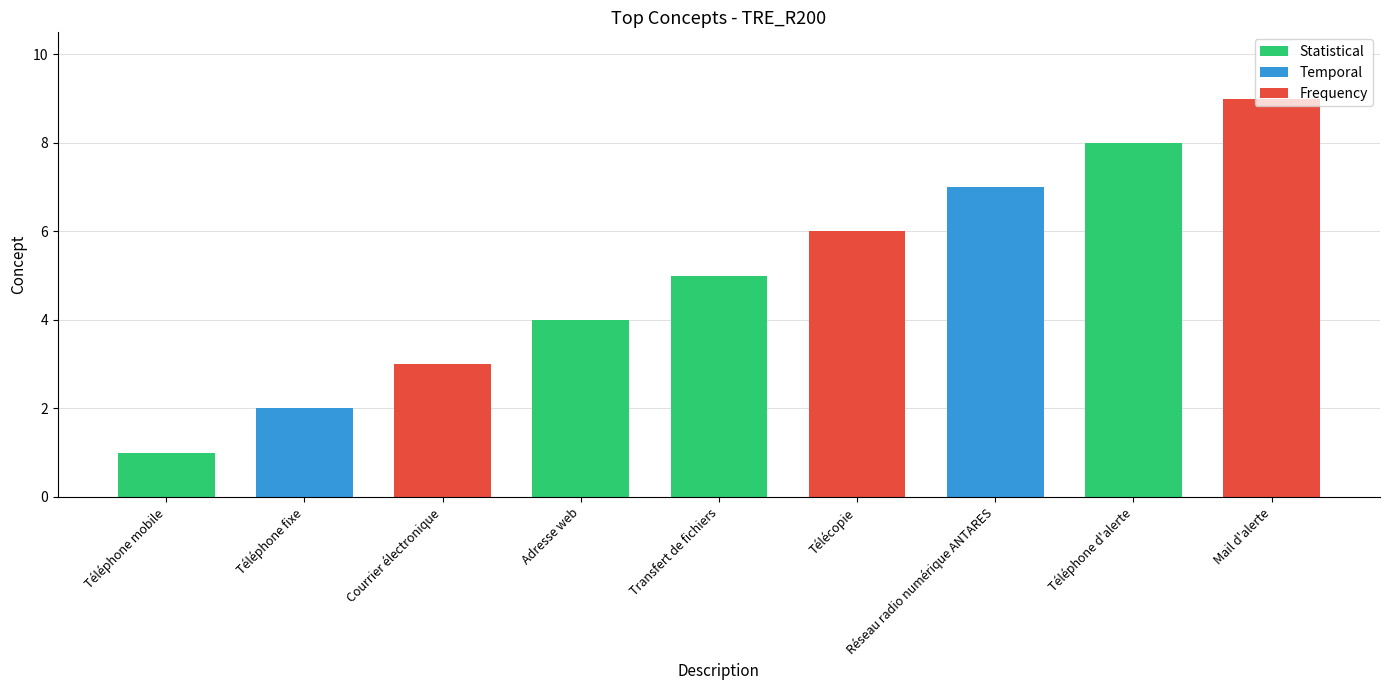

What is the greatest value displayed?

9